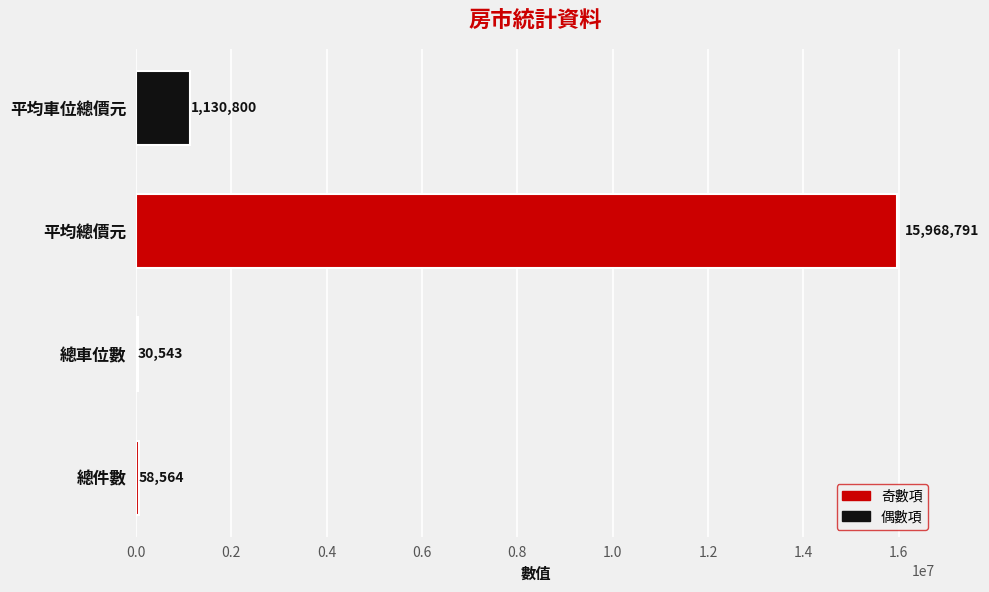

What is the average value?

4297174.6